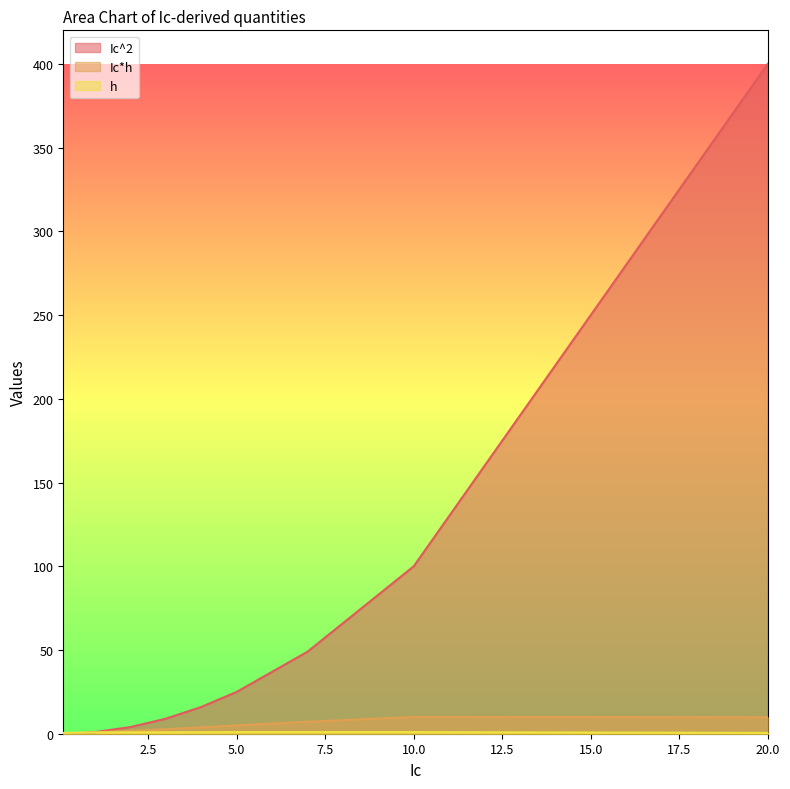

Which series changed the most between 2.5 and 12.5?

Ic^2